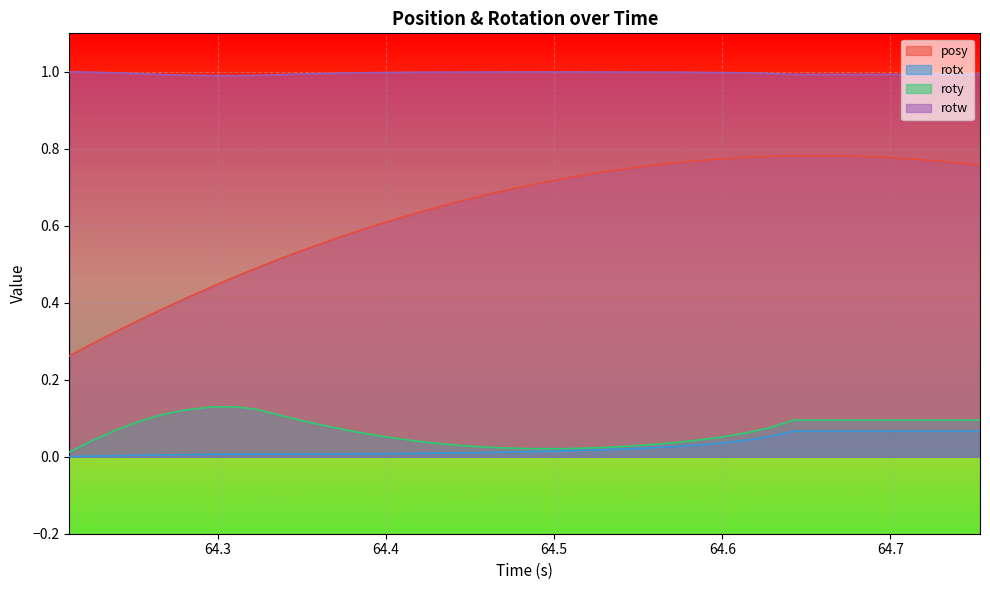

What is the sum of all rotw values?

39.8